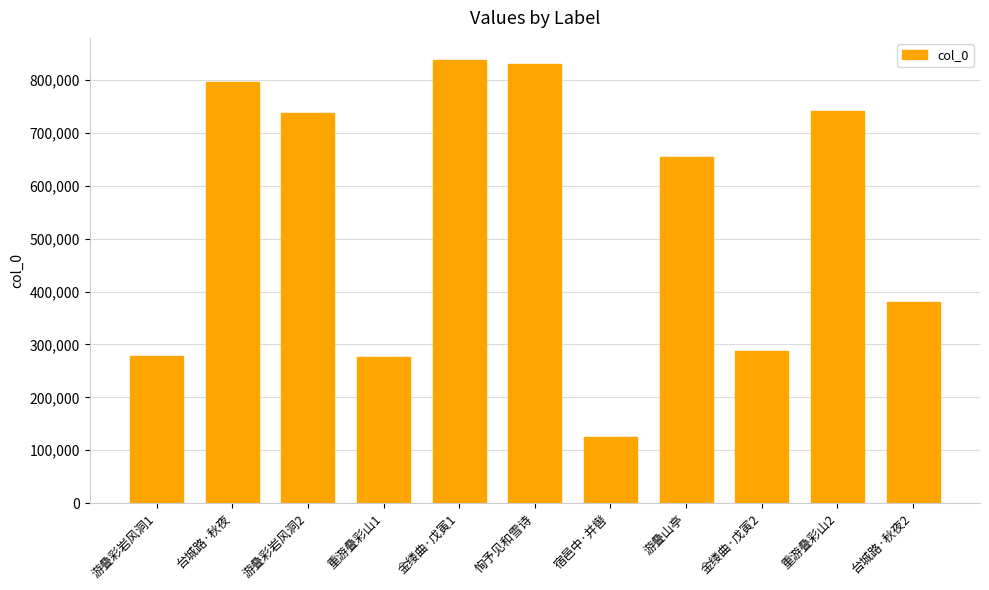

Which has a higher value, 金缕曲·戊寅2 or 游叠山亭?

游叠山亭